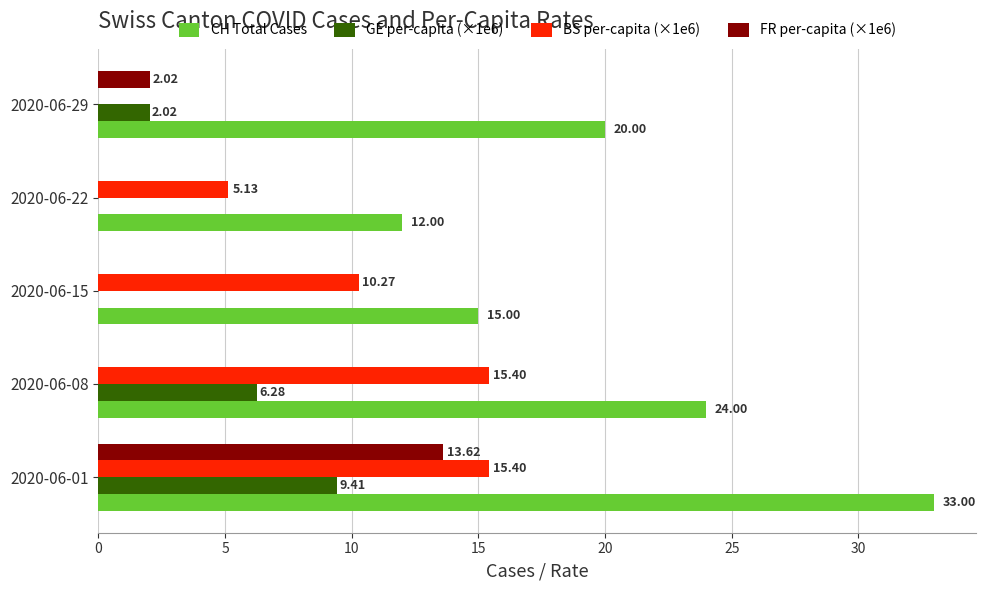

At which category is the sum across all series the highest?

2020-06-01